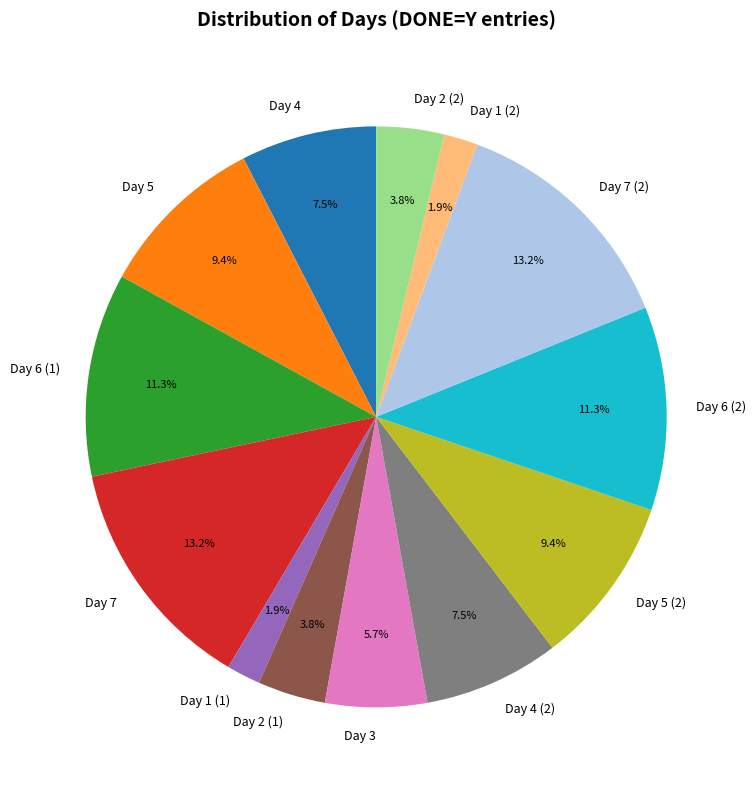

Combined, do Day 7 (2) and Day 5 (2) account for over 50%?

No